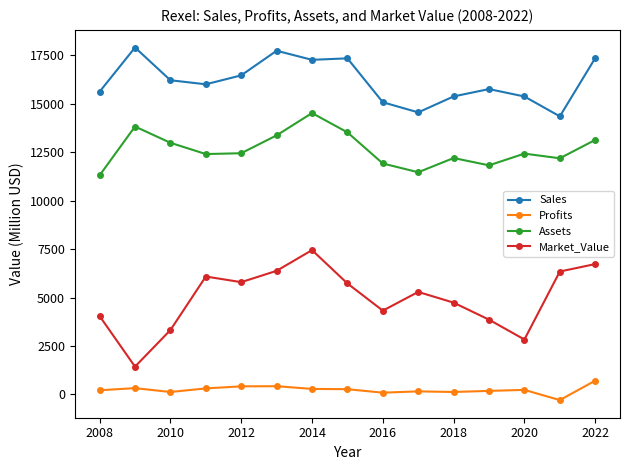

Count the number of data series in this chart.

4